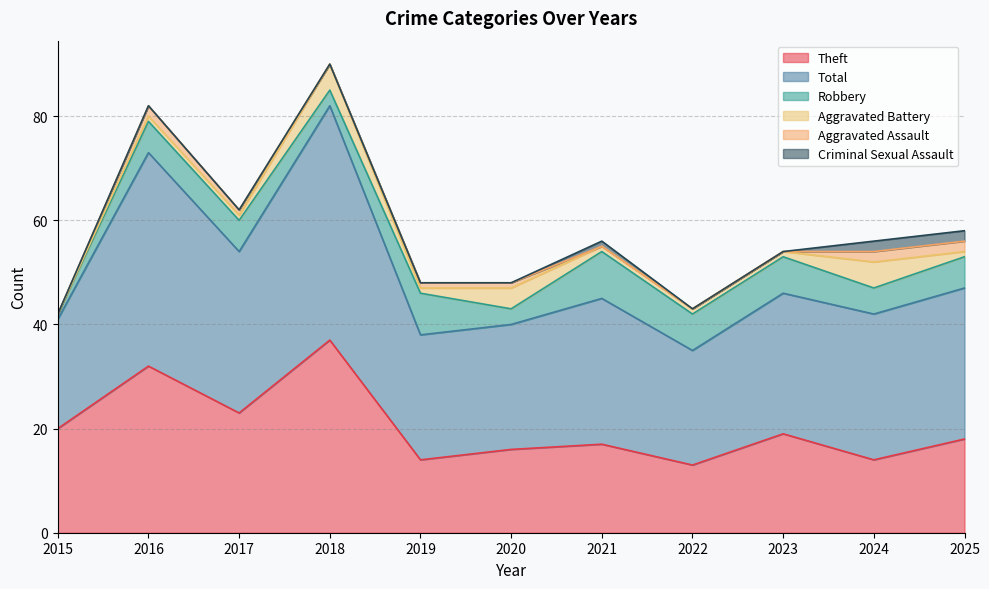

At how many categories does at least one series exceed 22?

9